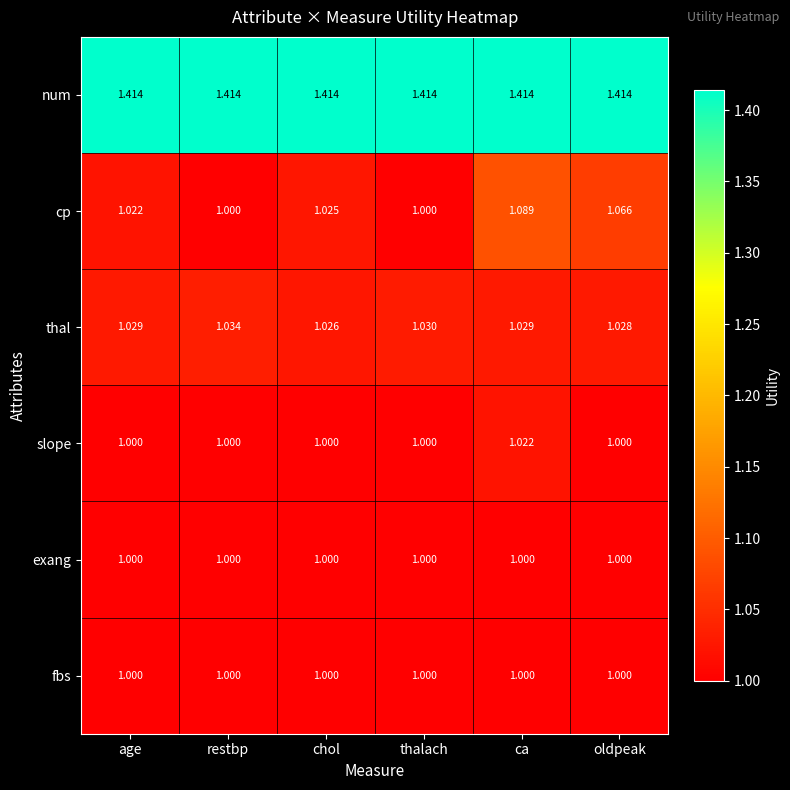

Is the value of num at age greater than the value of fbs at chol?

Yes